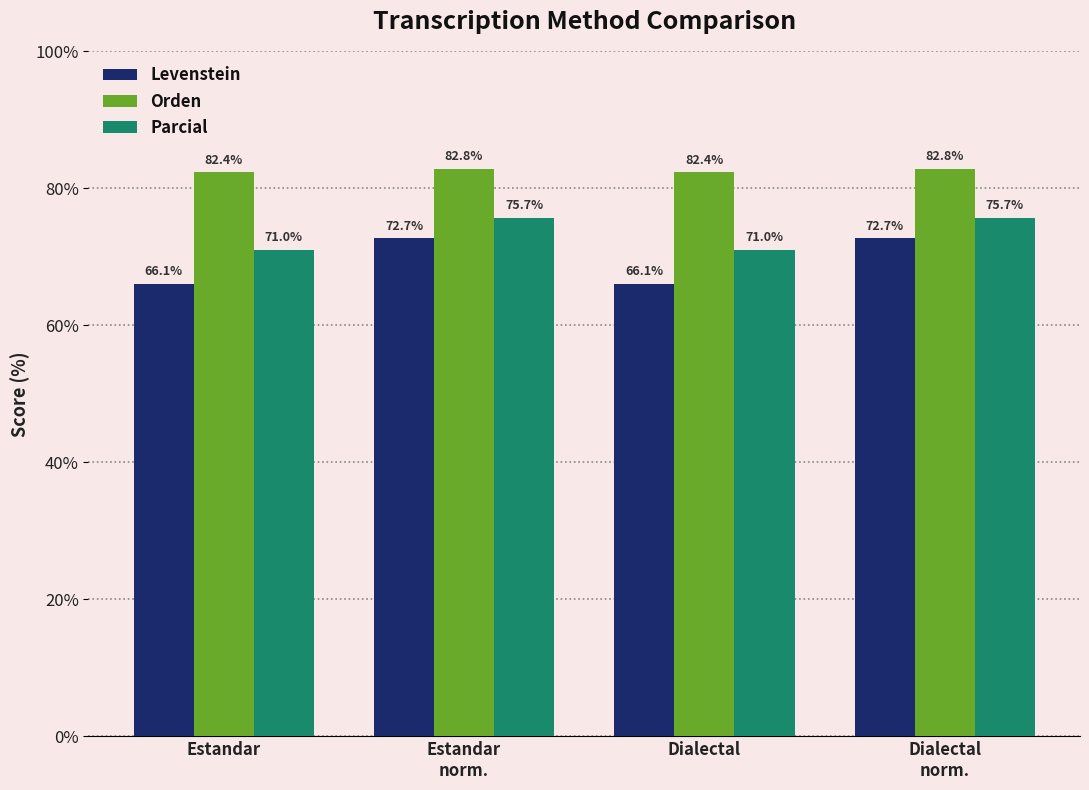

Reading left to right, list all the values displayed in this chart.

Levenstein: 66.1	72.7	66.1	72.7
Orden: 82.4	82.8	82.4	82.8
Parcial: 71.0	75.7	71.0	75.7